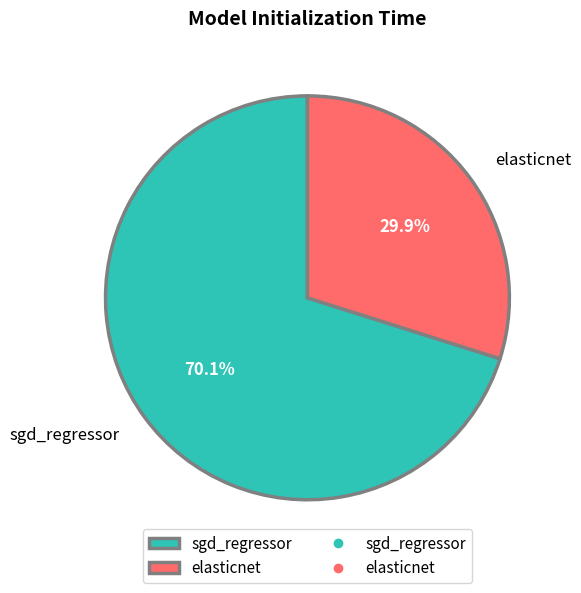

Which category has the smallest portion of the pie?

elasticnet